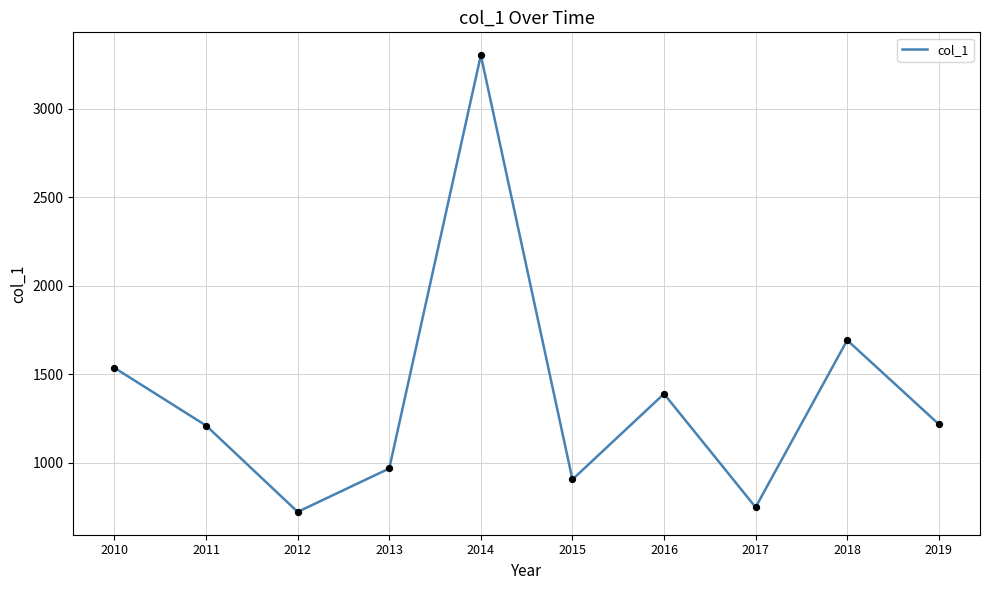

Approximately how many times larger is the value at 2011 compared to 2017?

1.6